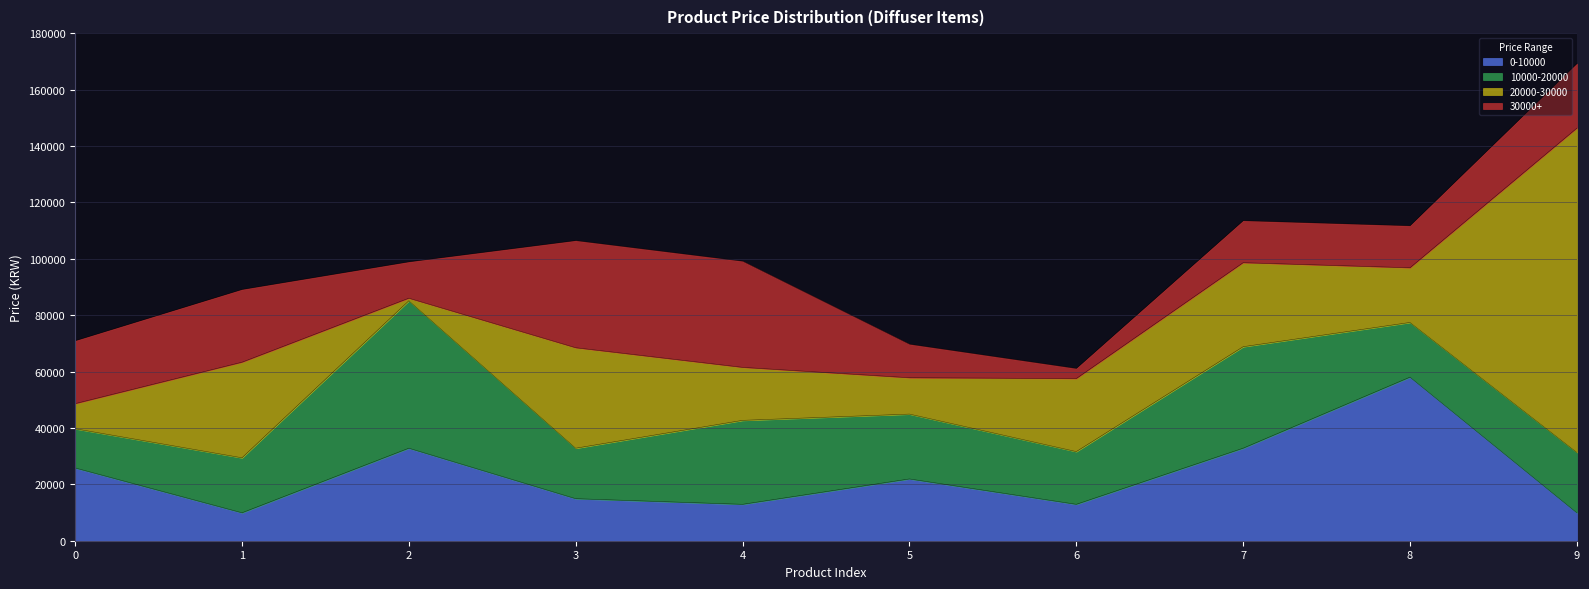

Does the chart have visible grid lines?

Yes